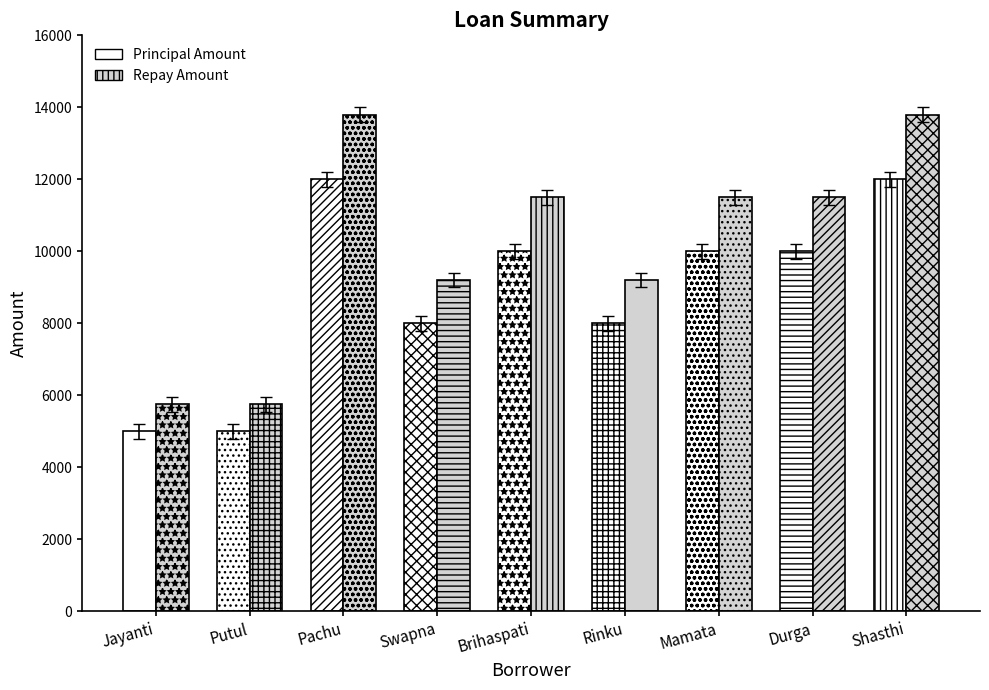

At which category is the sum across all series the highest?

Pachu Bahadur